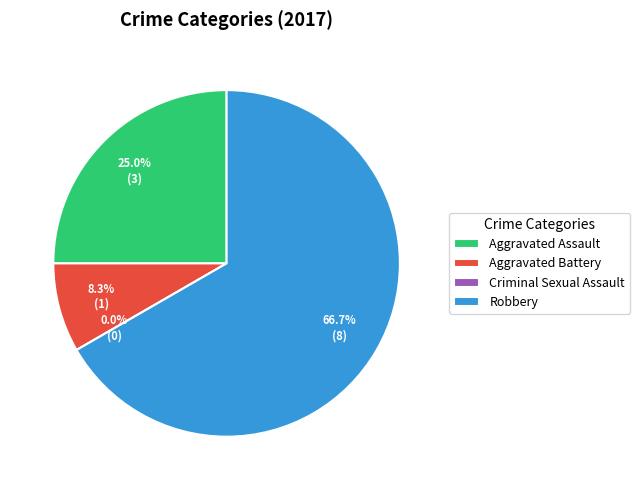

To the nearest percent, what percentage of the pie is Aggravated Battery?

8%